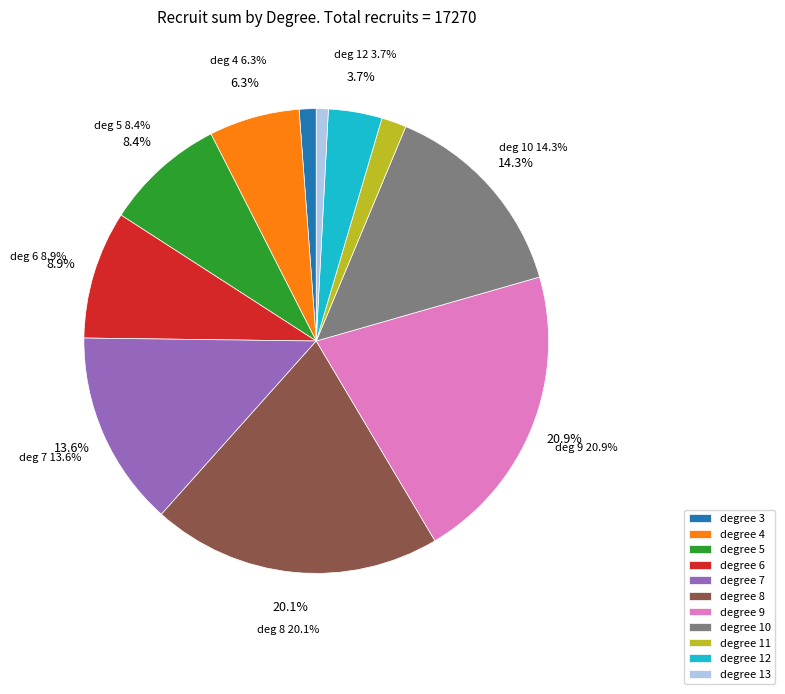

Rank the categories by value from lowest to highest.

13, 3, 11, 12, 4, 5, 6, 7, 10, 8, 9